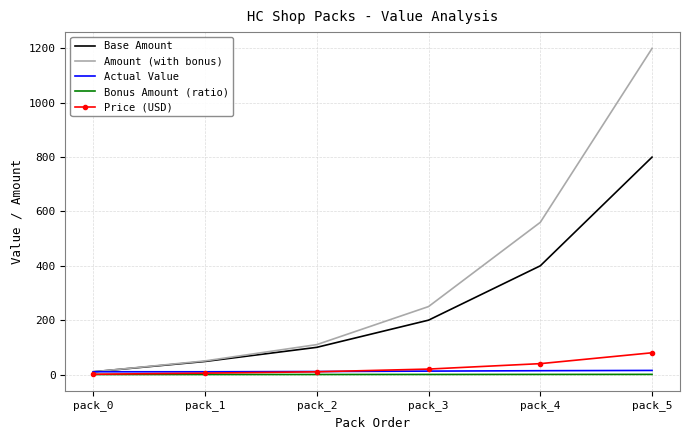

True or false: Base Amount has a value of 28.9 at pack_2.

False